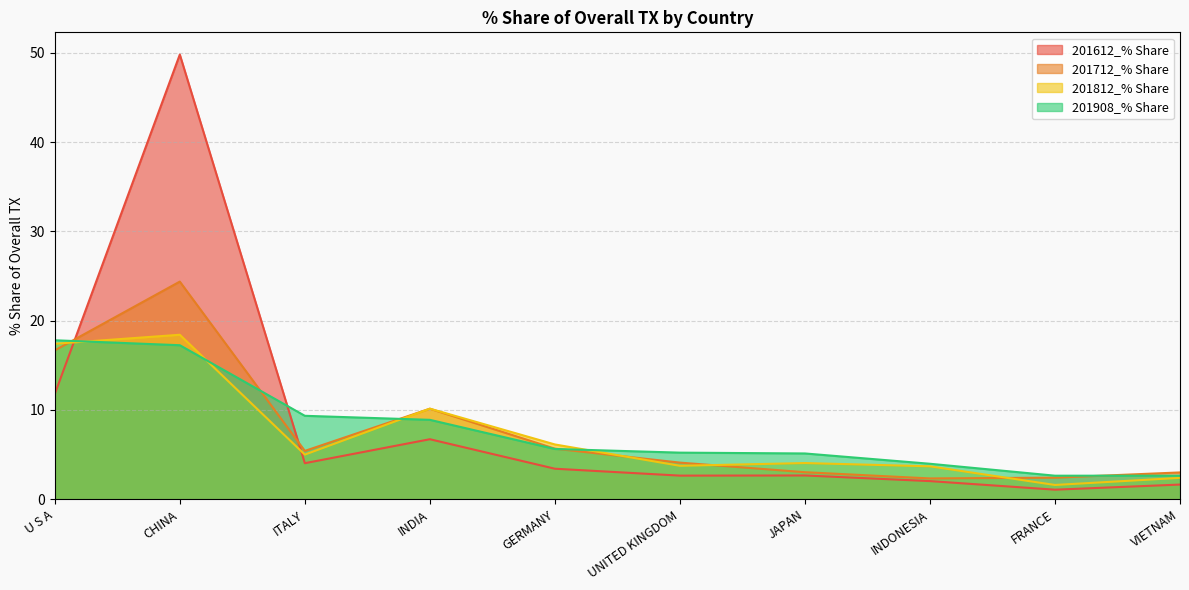

Count the number of categories in the chart.

10